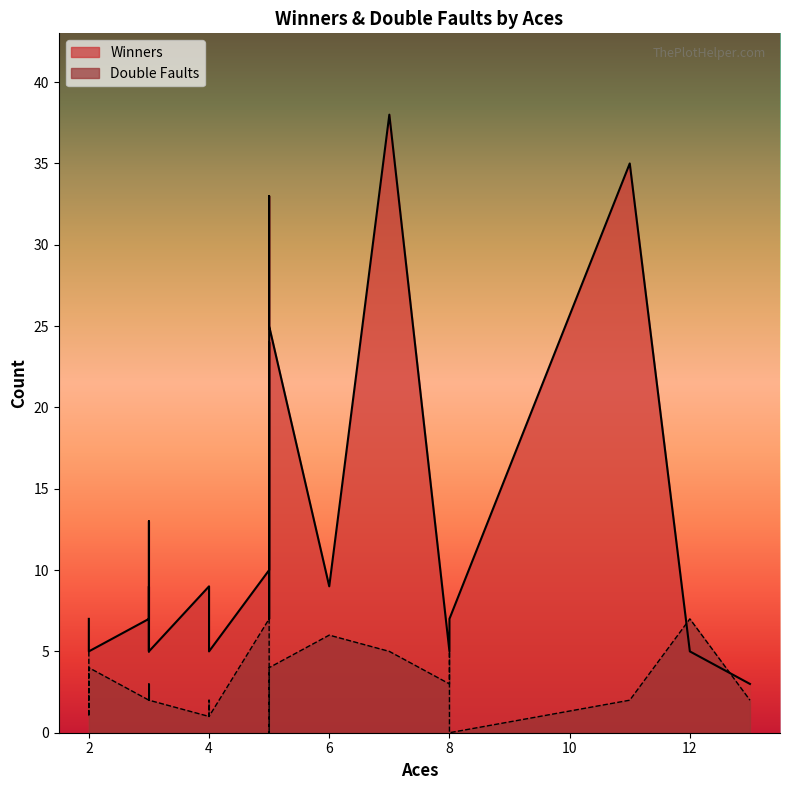

Which series has the largest total across all categories?

Winners